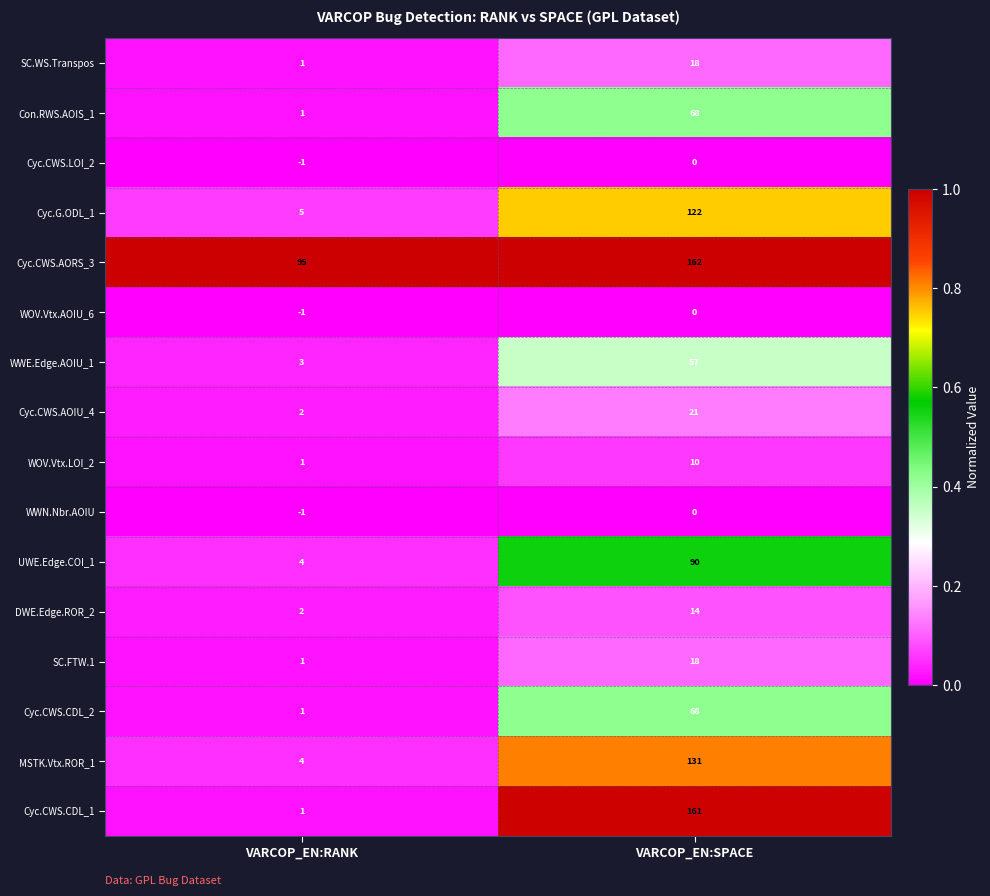

True or false: DWE.Edge.ROR_2 has a value of 14 at VARCOP_EN:SPACE.

True